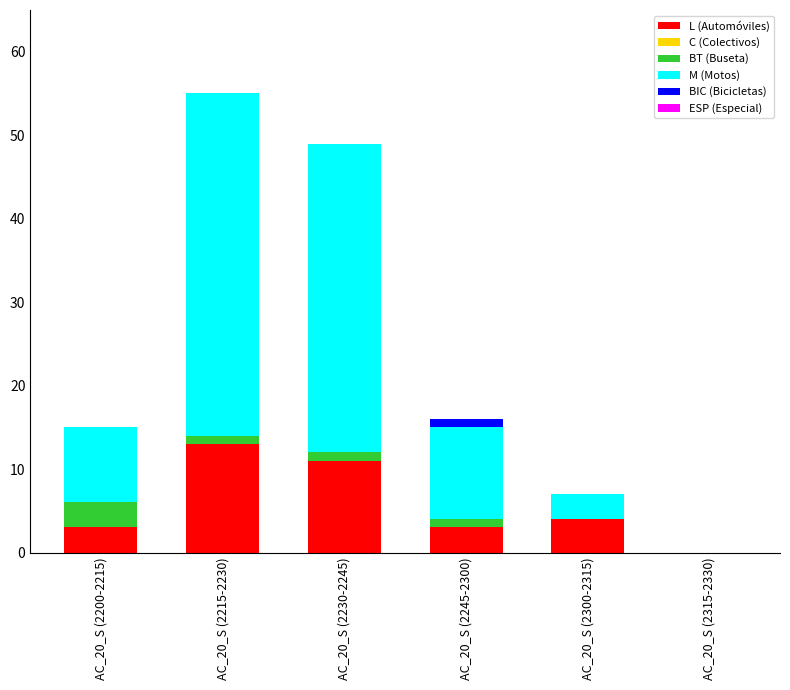

What is the maximum value for L (Automóviles)?

13